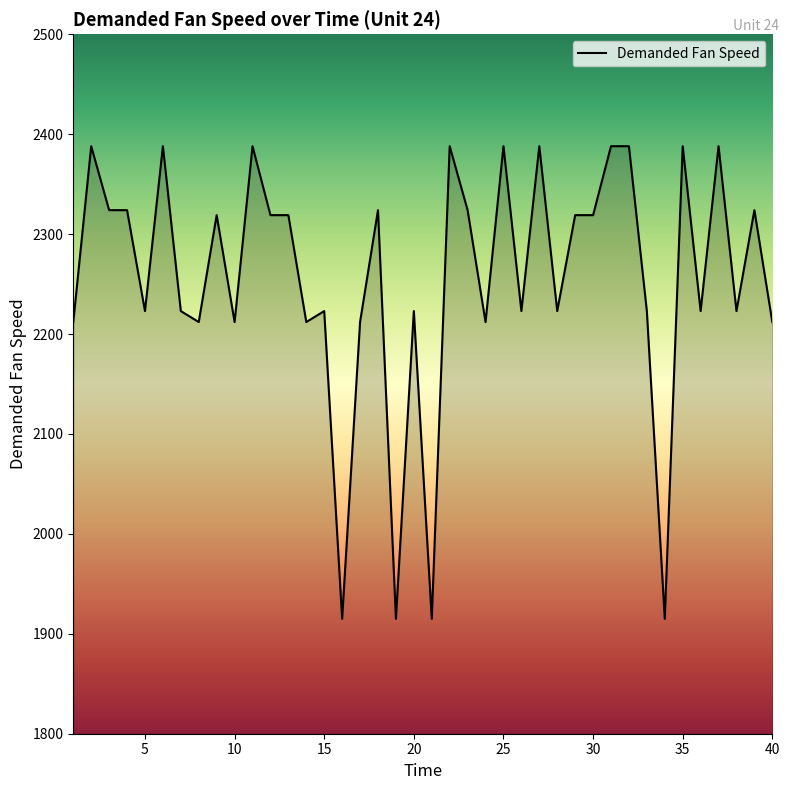

What is the maximum value shown in the chart?

2388